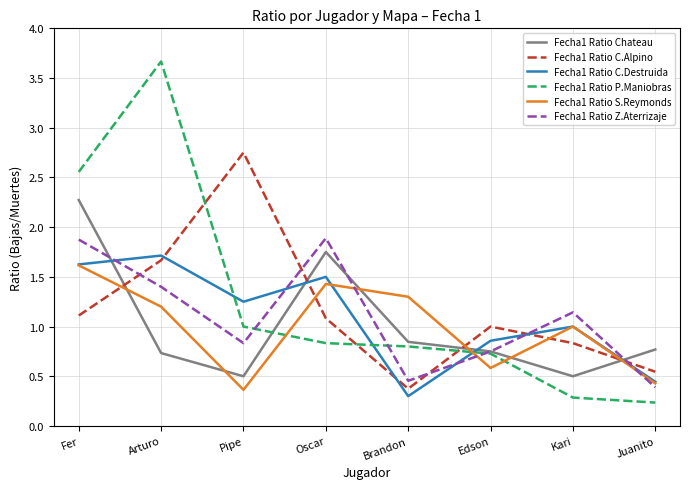

Which series ends up on top after the final intersection of Fecha1 Ratio P.Maniobras and Fecha1 Ratio Chateau?

Fecha1 Ratio Chateau